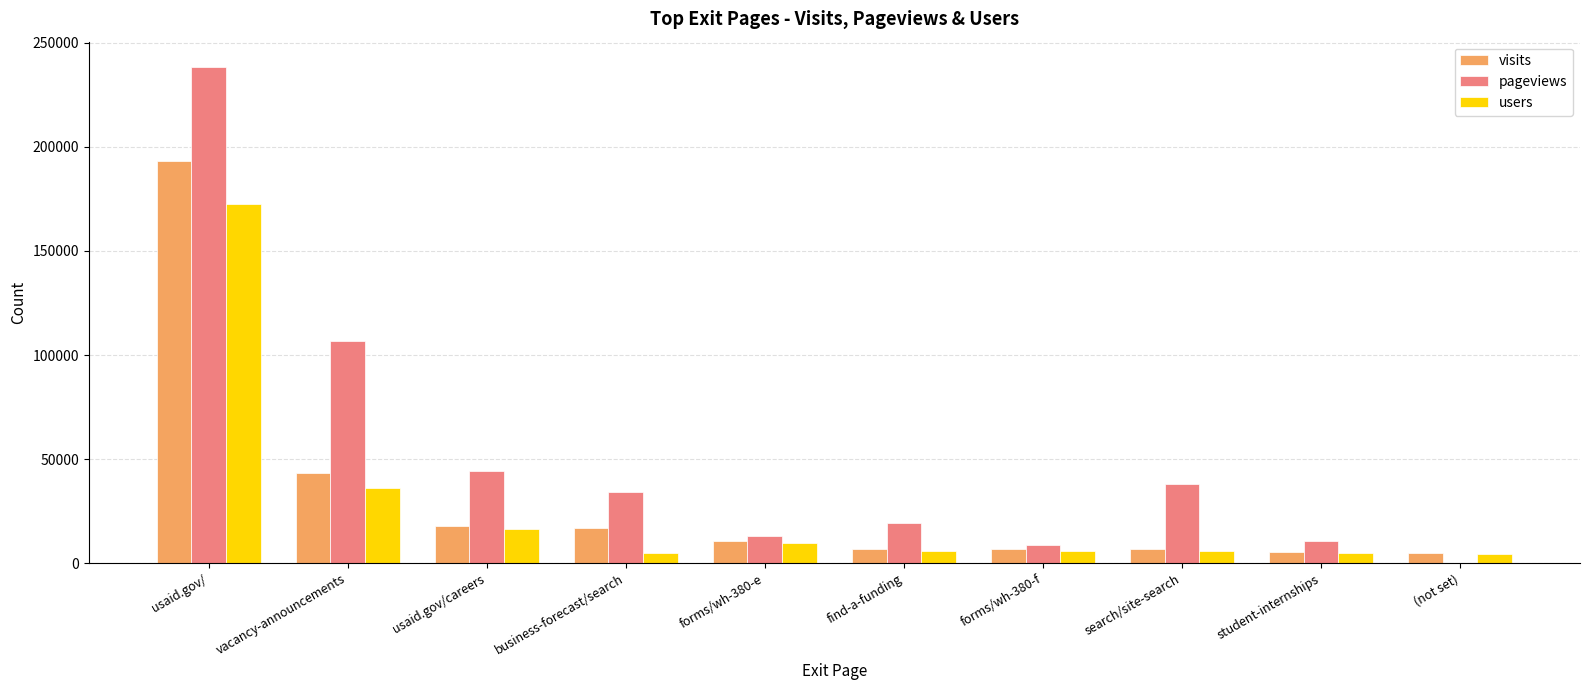

How many groups of bars are there?

10